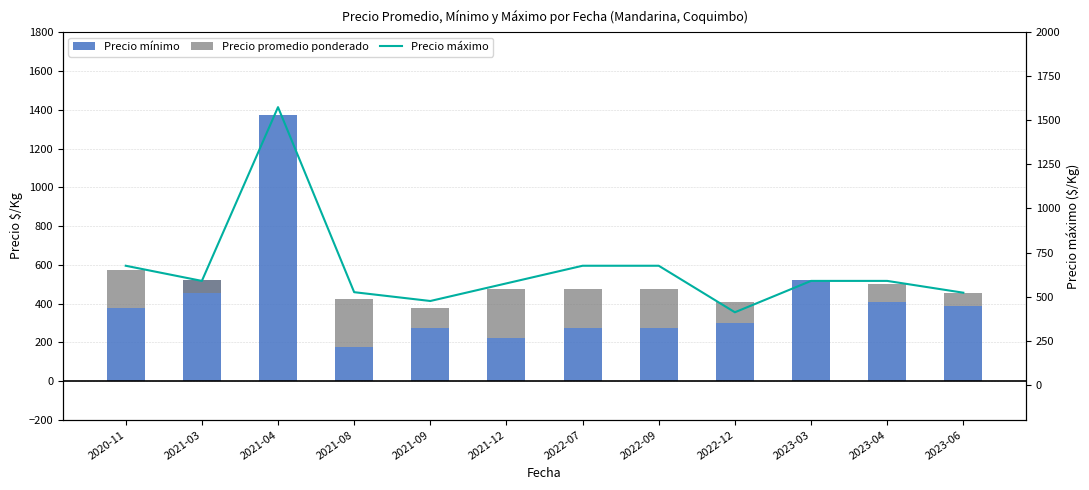

What is the difference between the Precio mínimo values at 2023-03 and 2022-09?

247